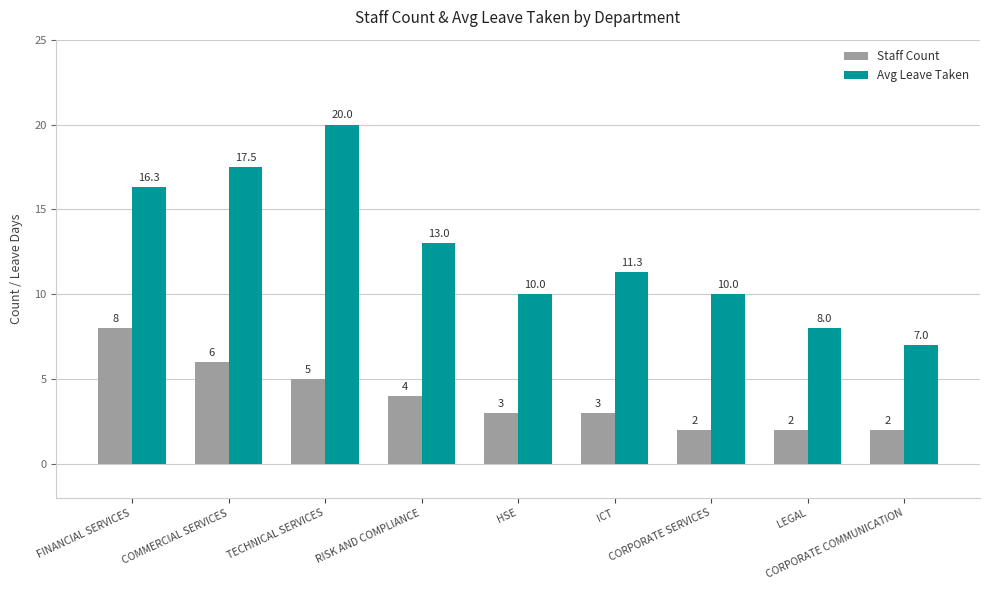

What position from the left is CORPORATE COMMUNICATION?

9